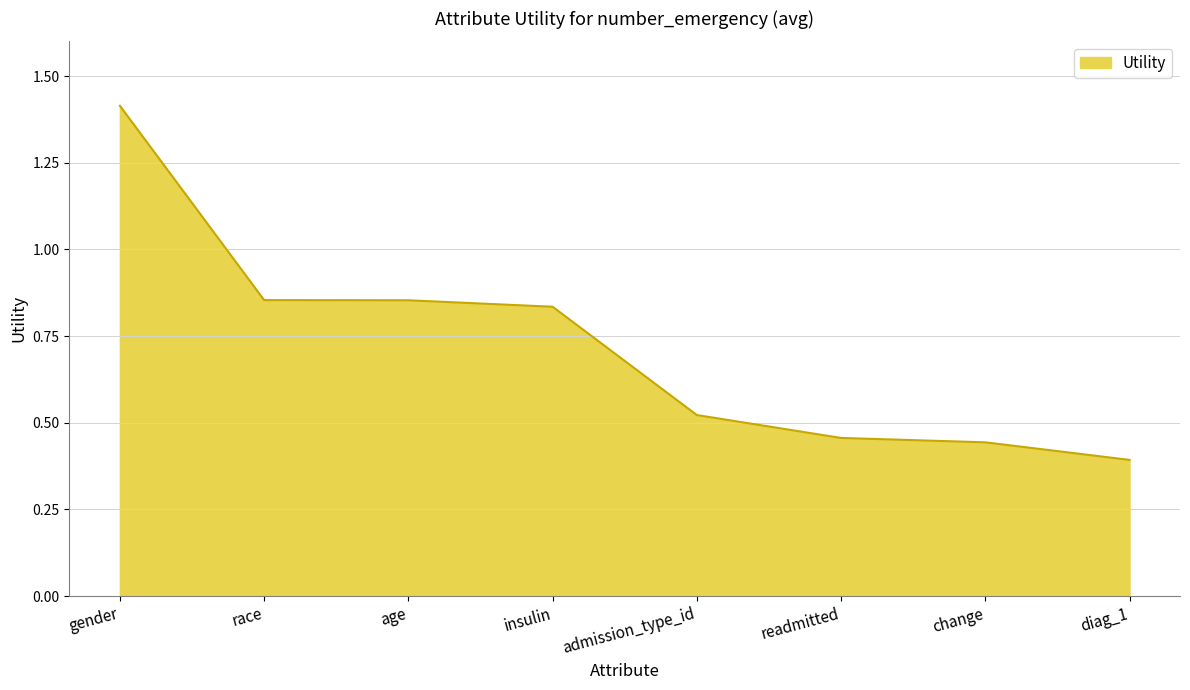

What position from the left is change?

7